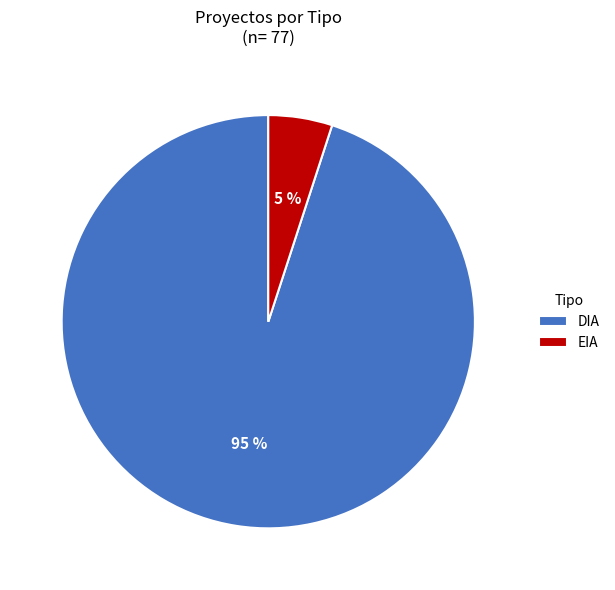

Count the number of slices in the pie.

2